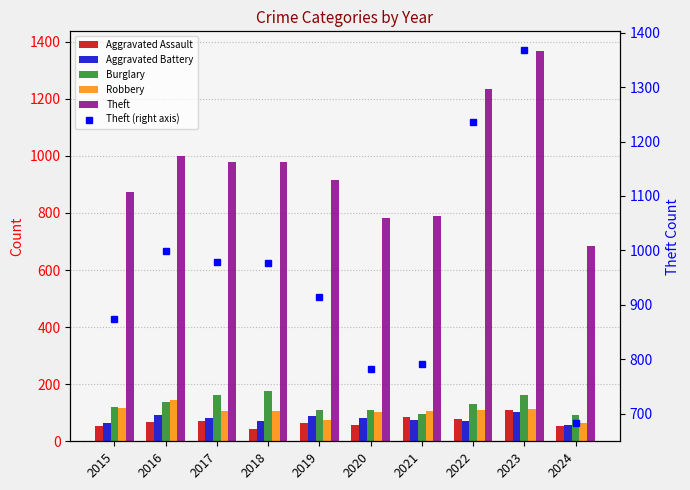

Where does the Aggravated Assault series first go above 66?

2017